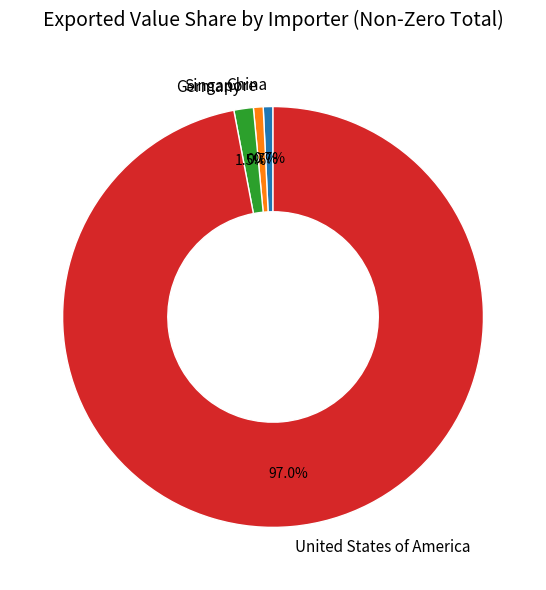

Is there any slice that represents more than half of the pie?

Yes